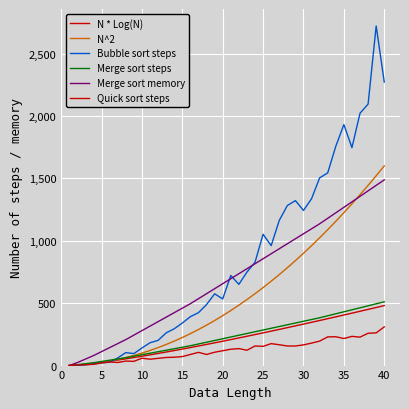

What is the minimum value for Quick sort steps?

1.0